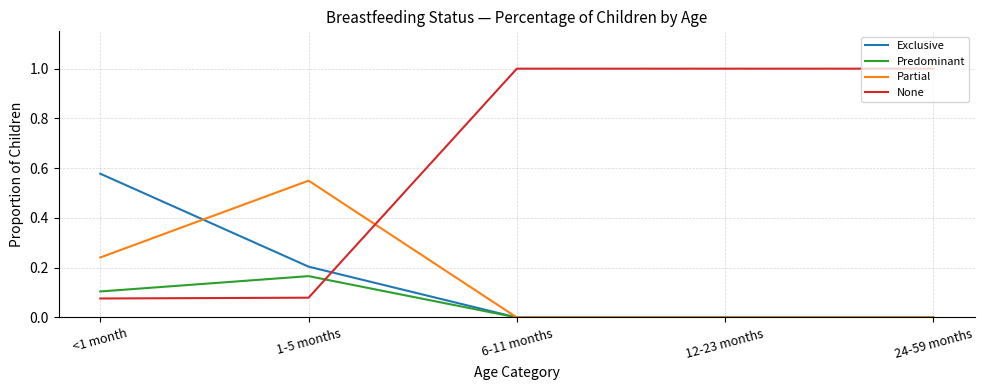

The None series shows 0.1 at 1-5 months. True or false?

True